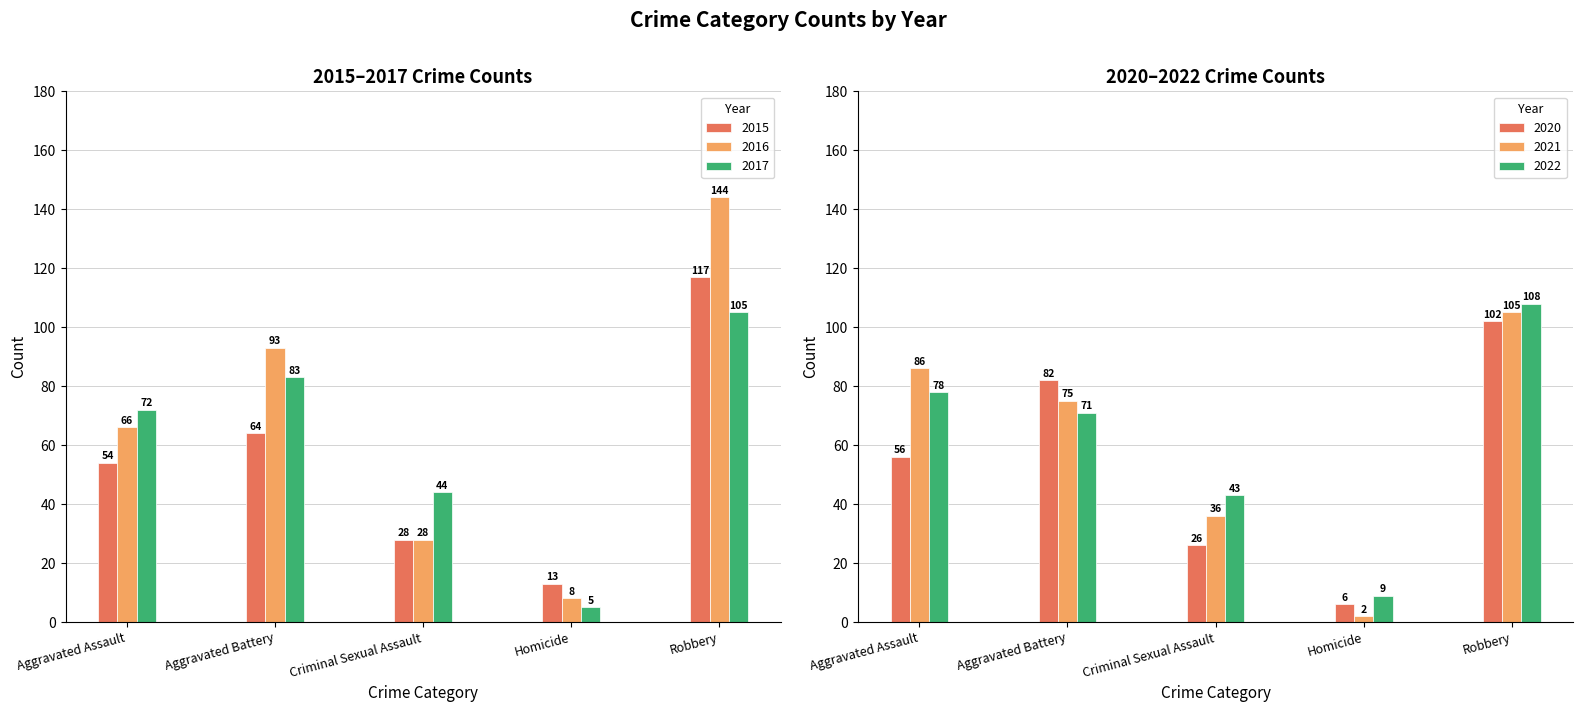

How many data points in 2015 are above 54?

2